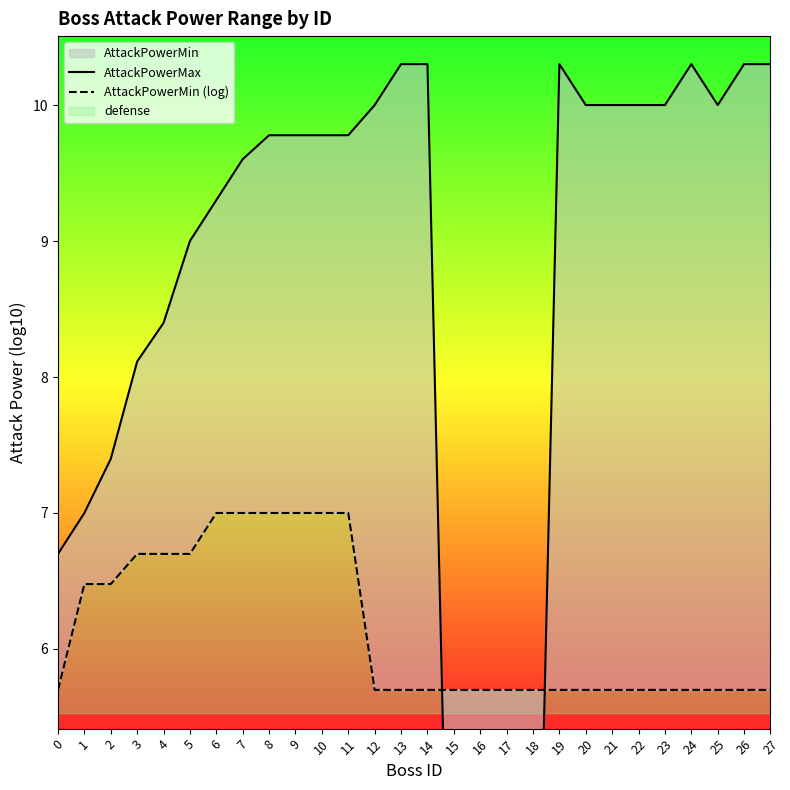

Read the AttackPowerMax value at 20.

10.0